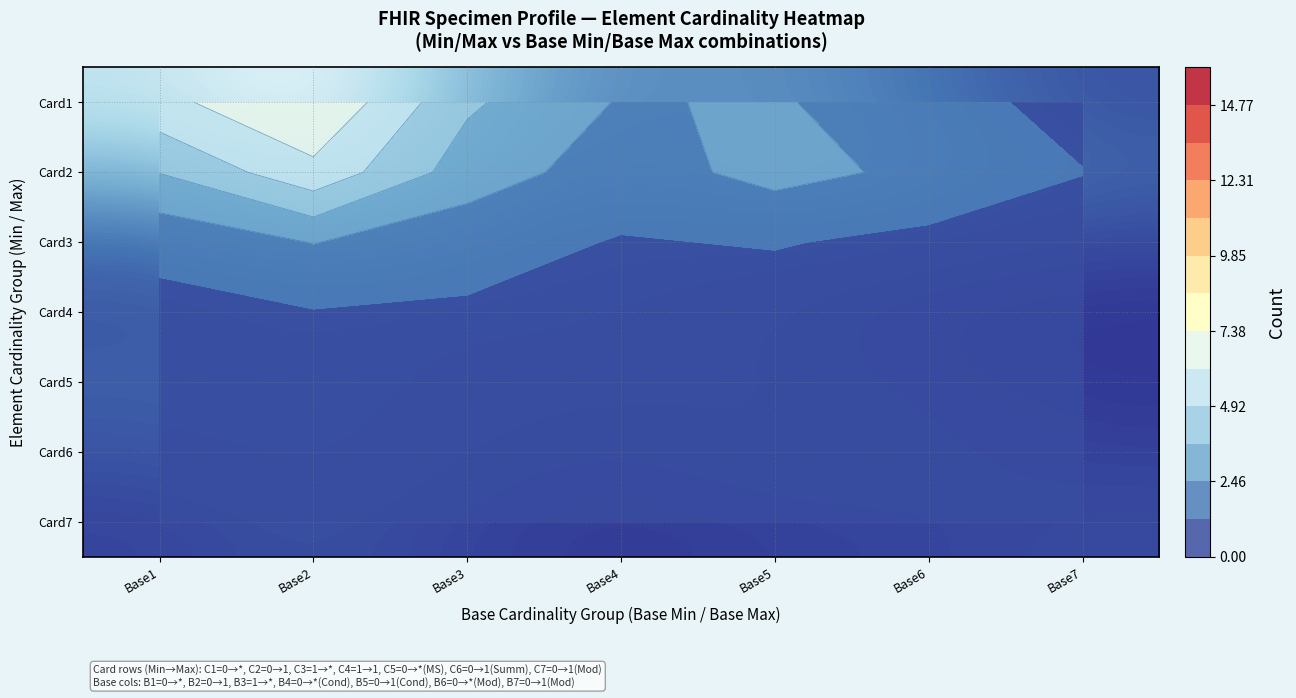

At which category is the sum across all series the highest?

Base2